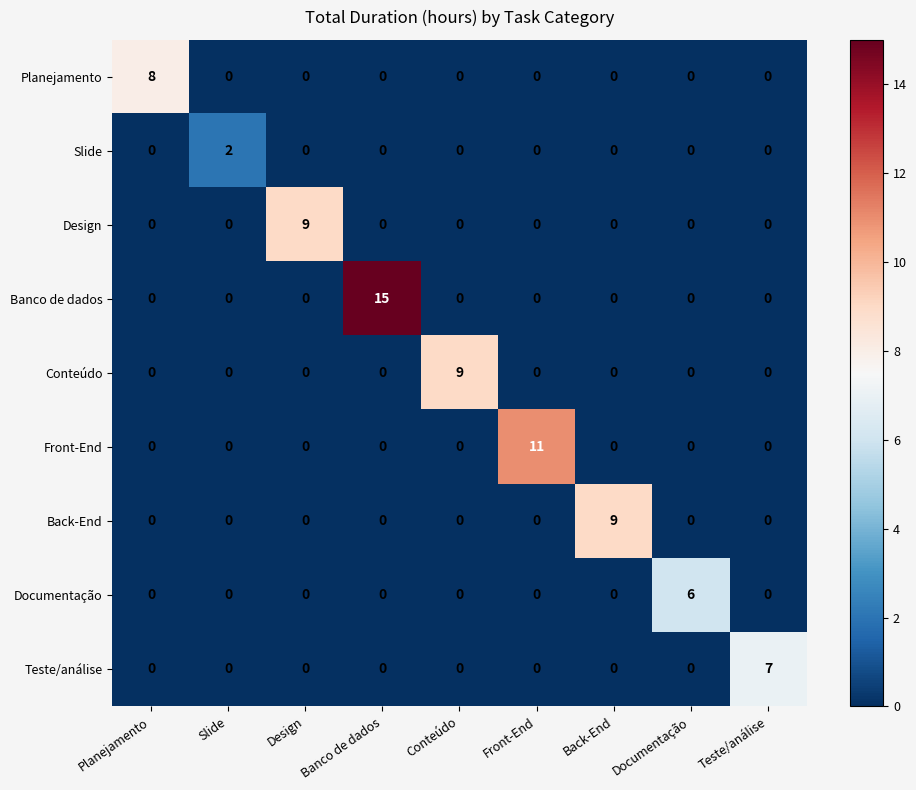

How many Conteúdo values are between 0 and 1?

8